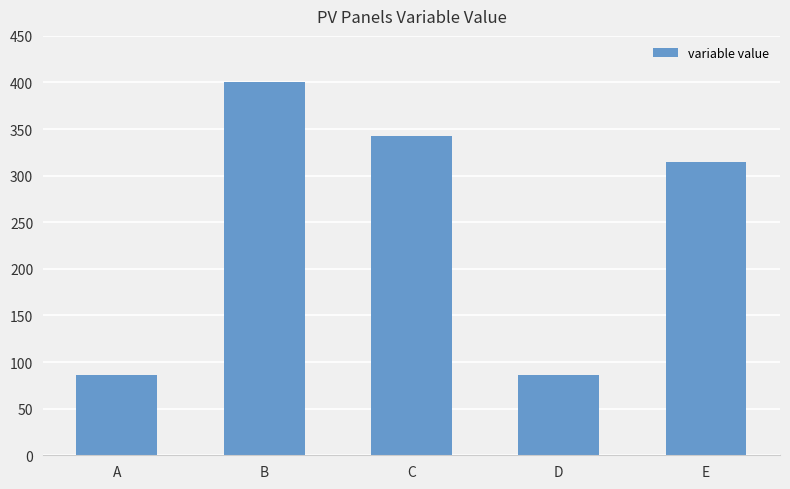

What is the ratio of the value at B to the value at D?

4.7